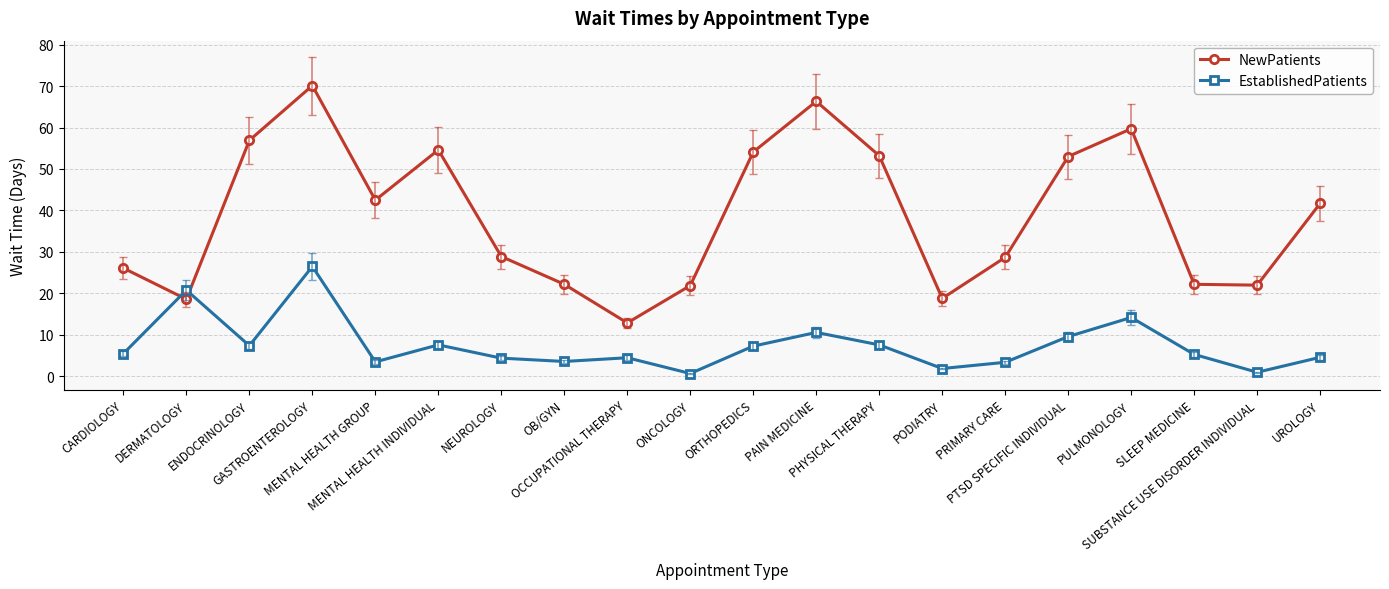

Count the number of categories in the chart.

20